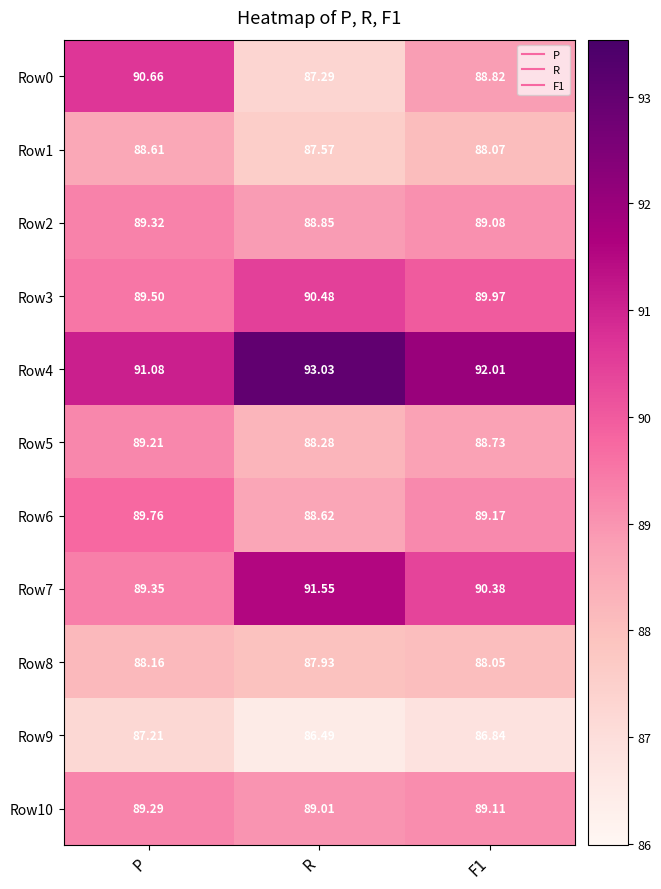

What is the spread (max minus min) of values at P?

3.9